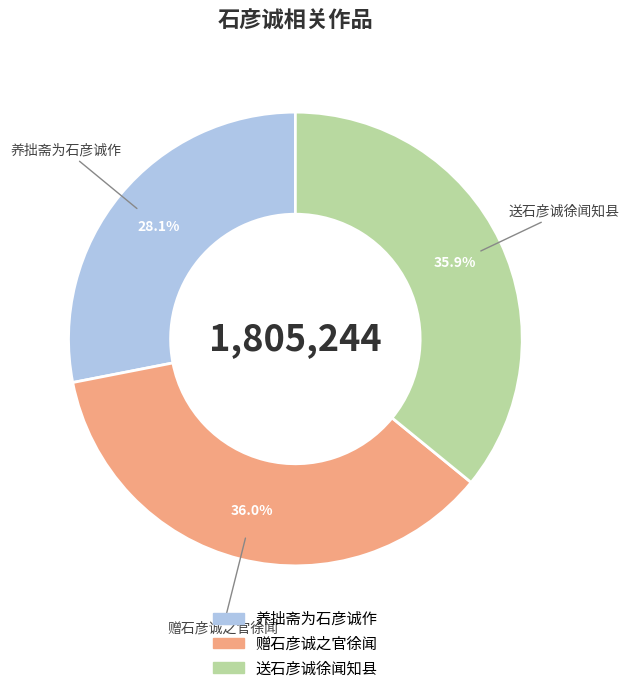

Combined, what portion of the pie is 送石彦诚徐闻知县 and 养拙斋为石彦诚作?

64.0%